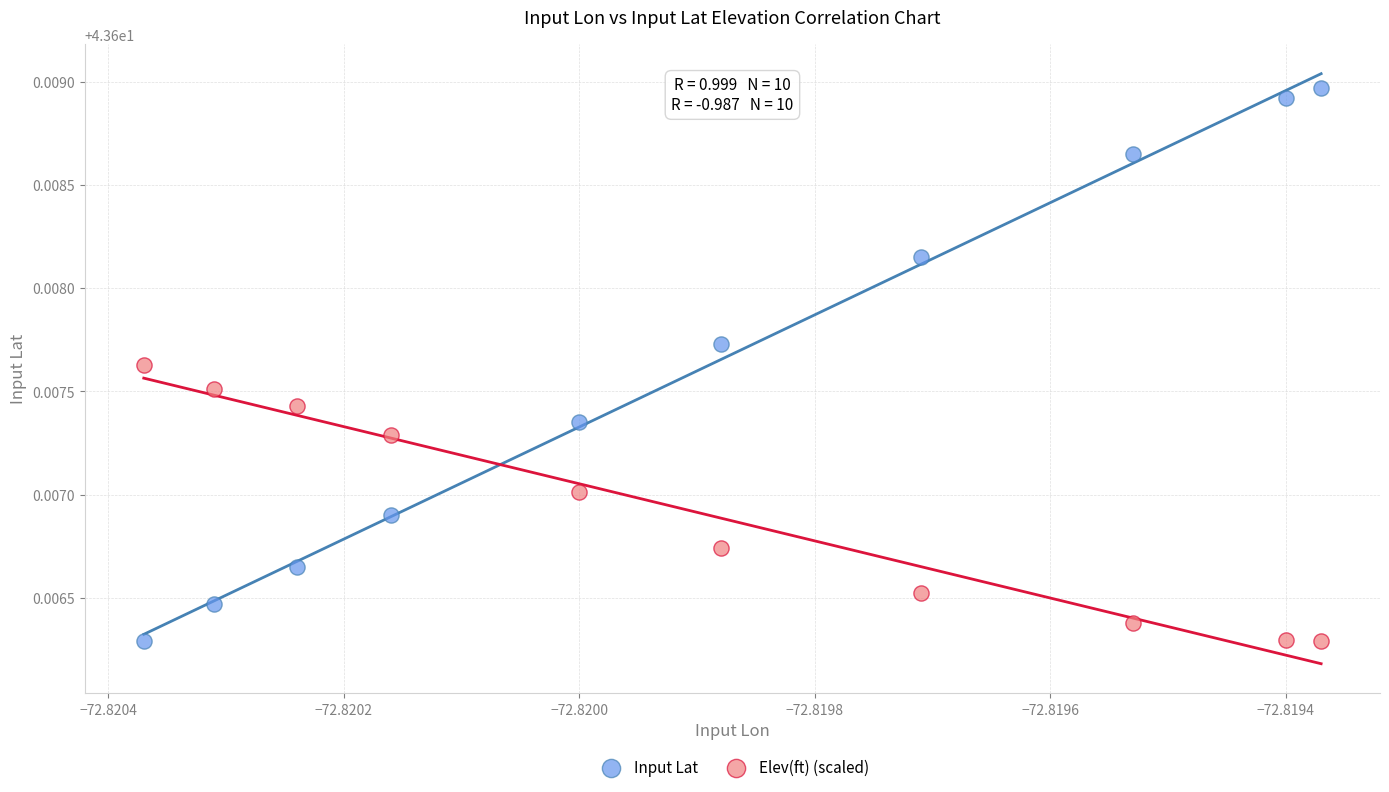

Which series contains the highest Y value?

Input Lat